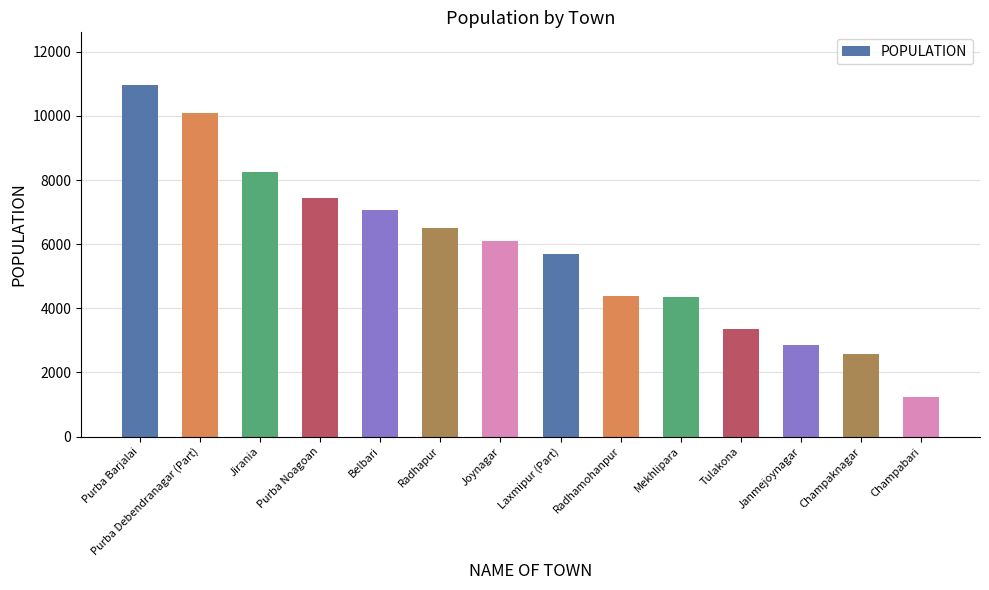

The value at Purba Debendranagar (Part) is 15023. True or false?

False